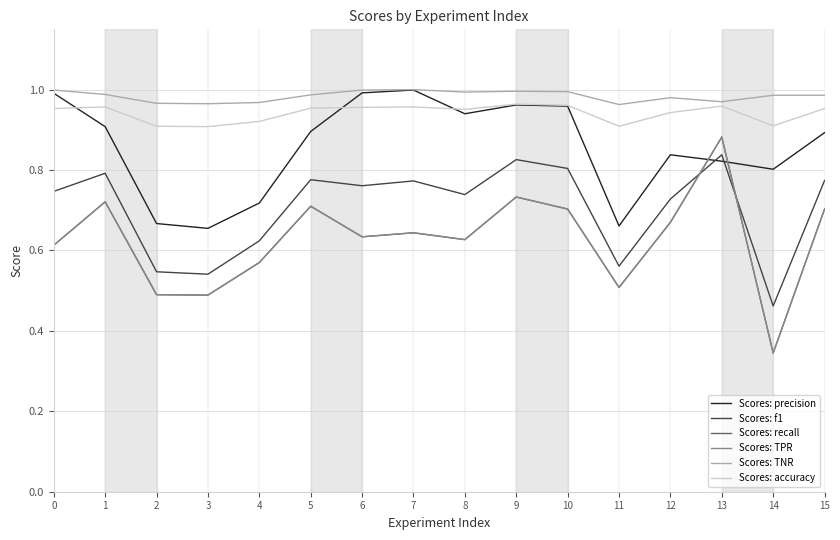

Is it true that Scores: TPR equals 0.7 at 1?

True